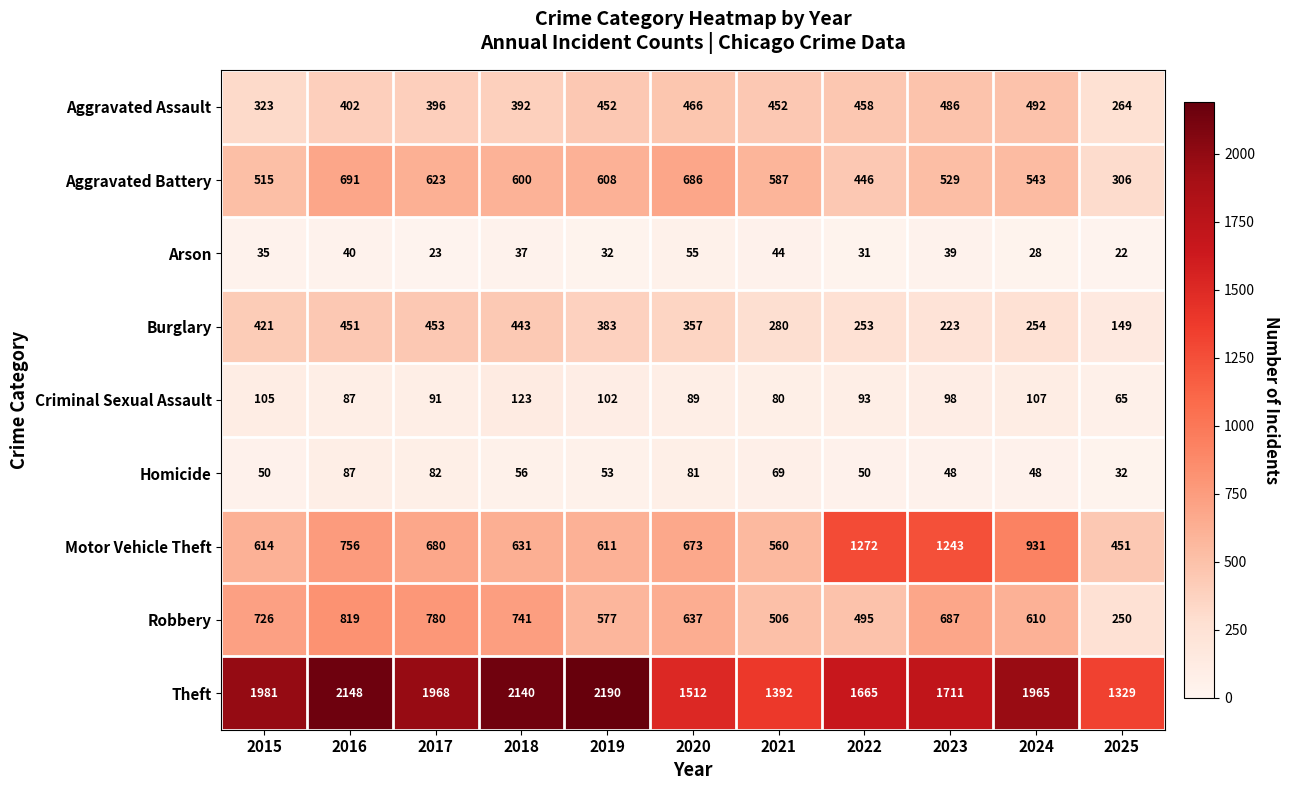

Rank the series at 2022 from highest to lowest value.

Theft, Motor Vehicle Theft, Robbery, Aggravated Assault, Aggravated Battery, Burglary, Criminal Sexual Assault, Homicide, Arson